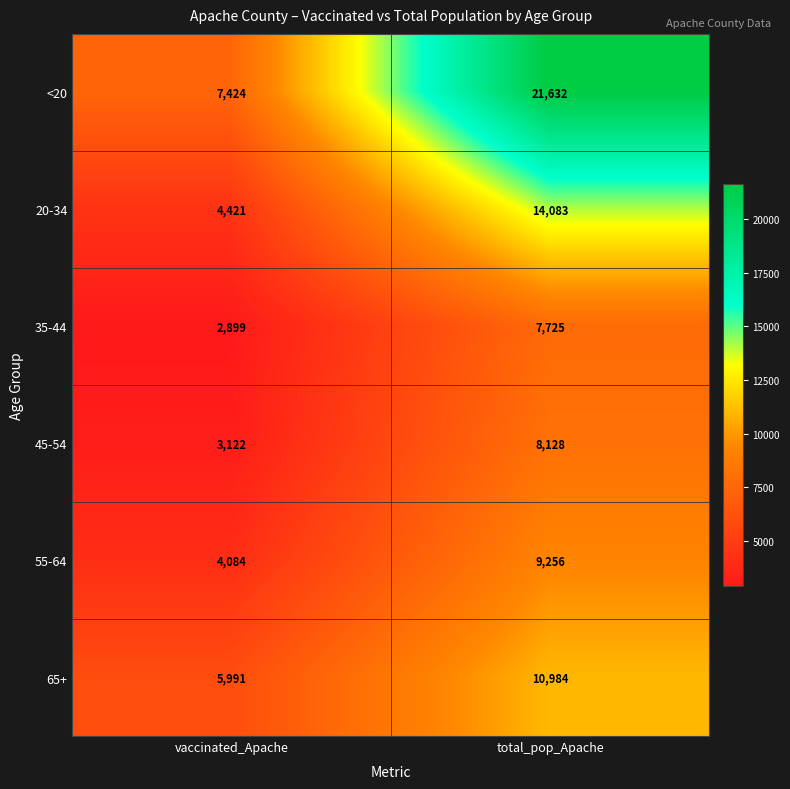

Read the 65+ value at total_pop_Apache.

10984